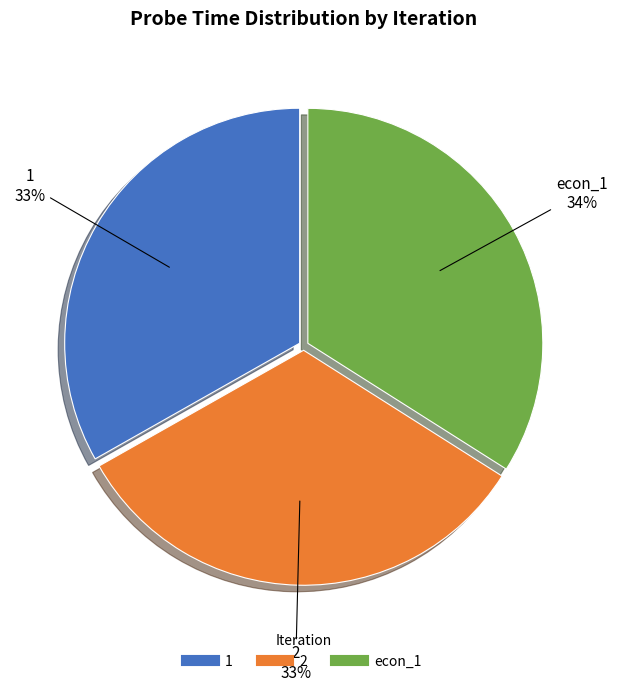

Between econ_1 and 1, which is larger?

econ_1